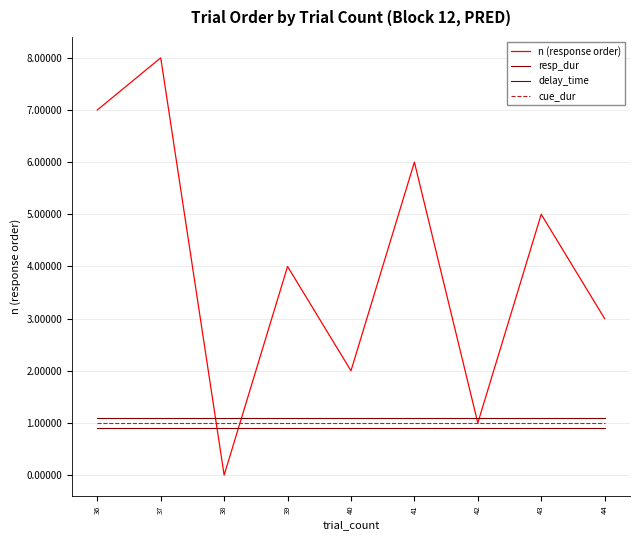

At how many categories does at least one series exceed 4?

4